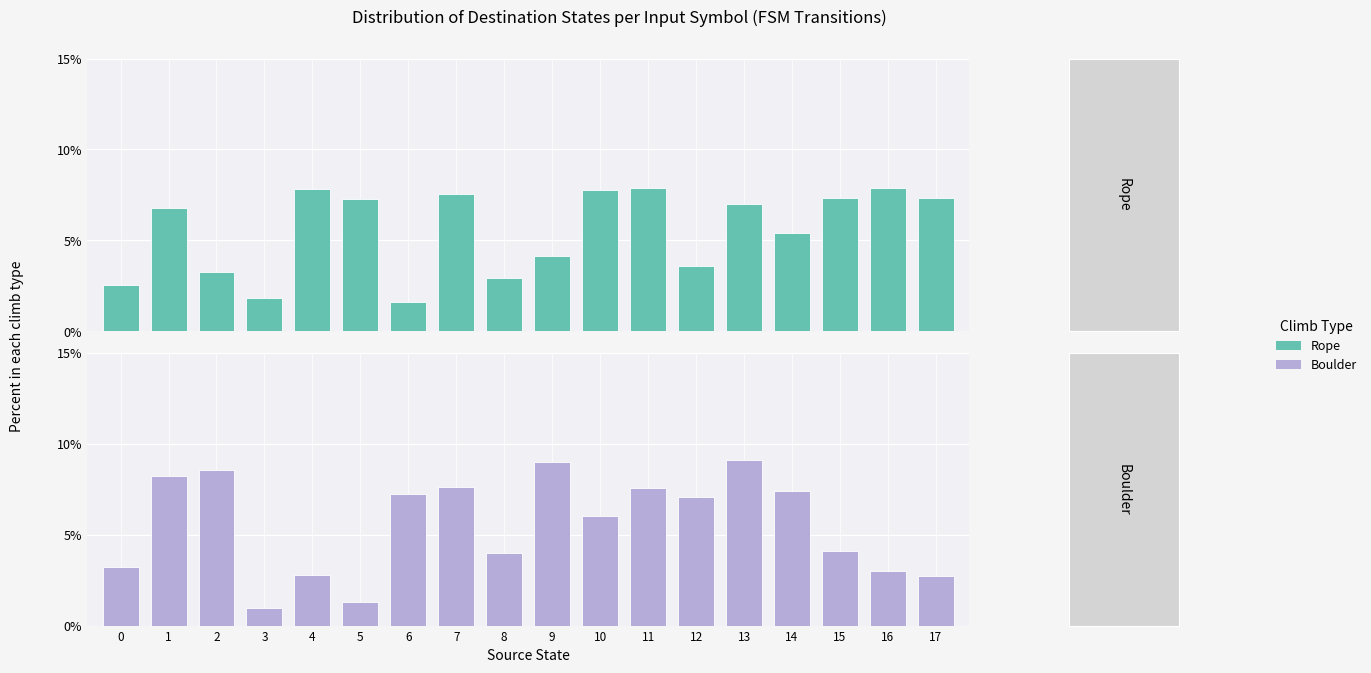

What is the minimum value shown in the chart?

1.0